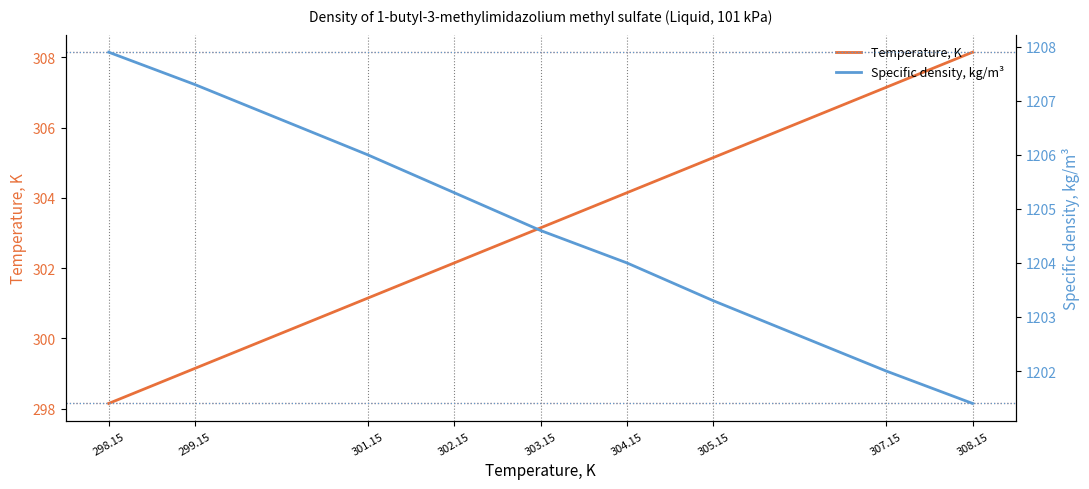

True or false: Specific density, kg/m³ has more than 1 points higher than both neighbors.

False